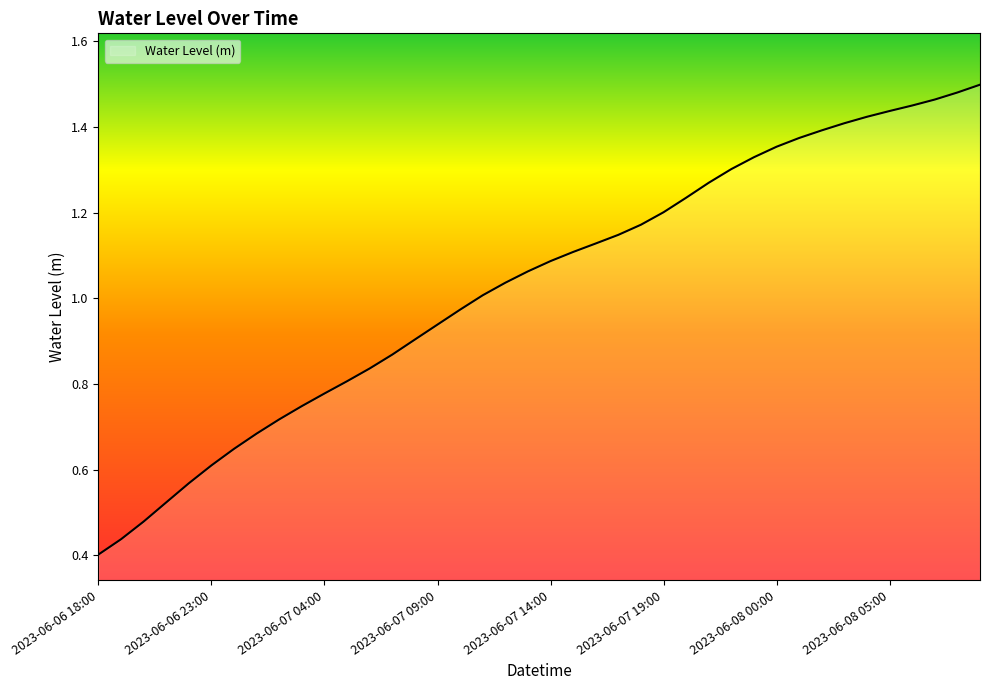

How many lines are shown in the chart?

1